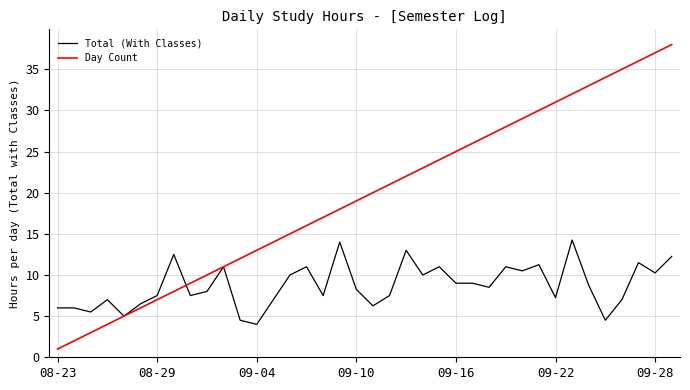

What is the lowest value of the Day Count series?

1.0